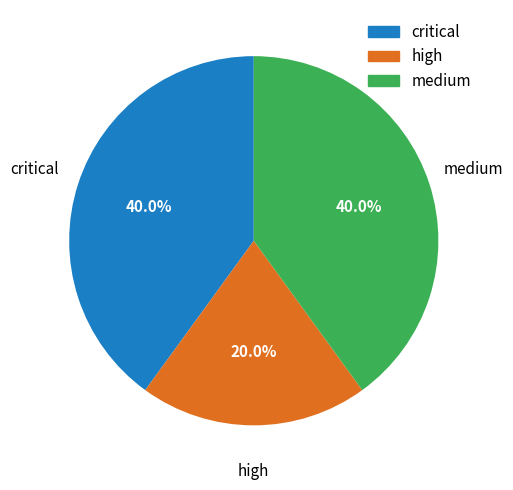

Is there a majority slice in this chart?

No